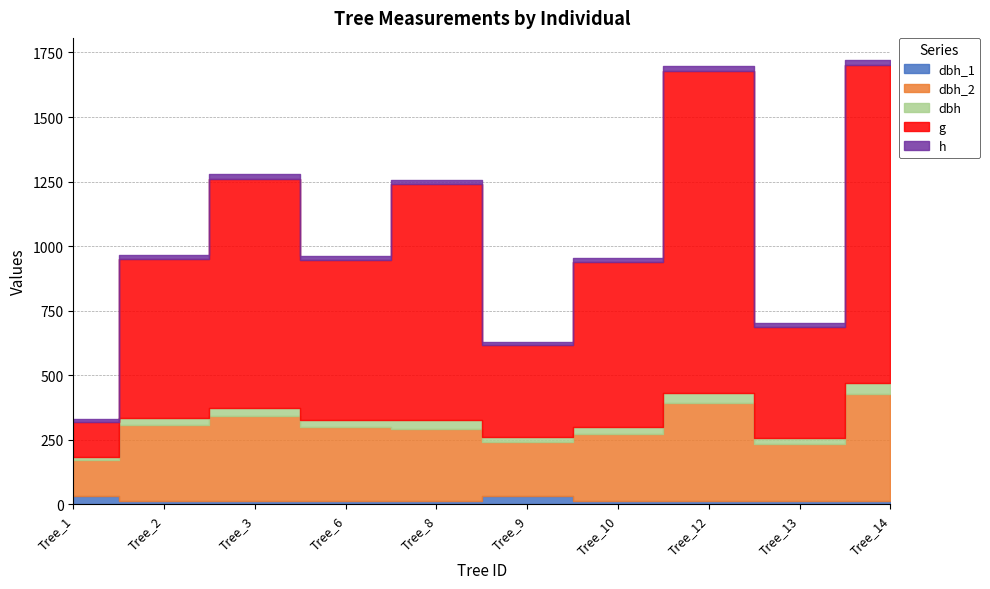

Rank the series by their maximum value, from lowest to highest.

h, dbh_1, dbh, dbh_2, g